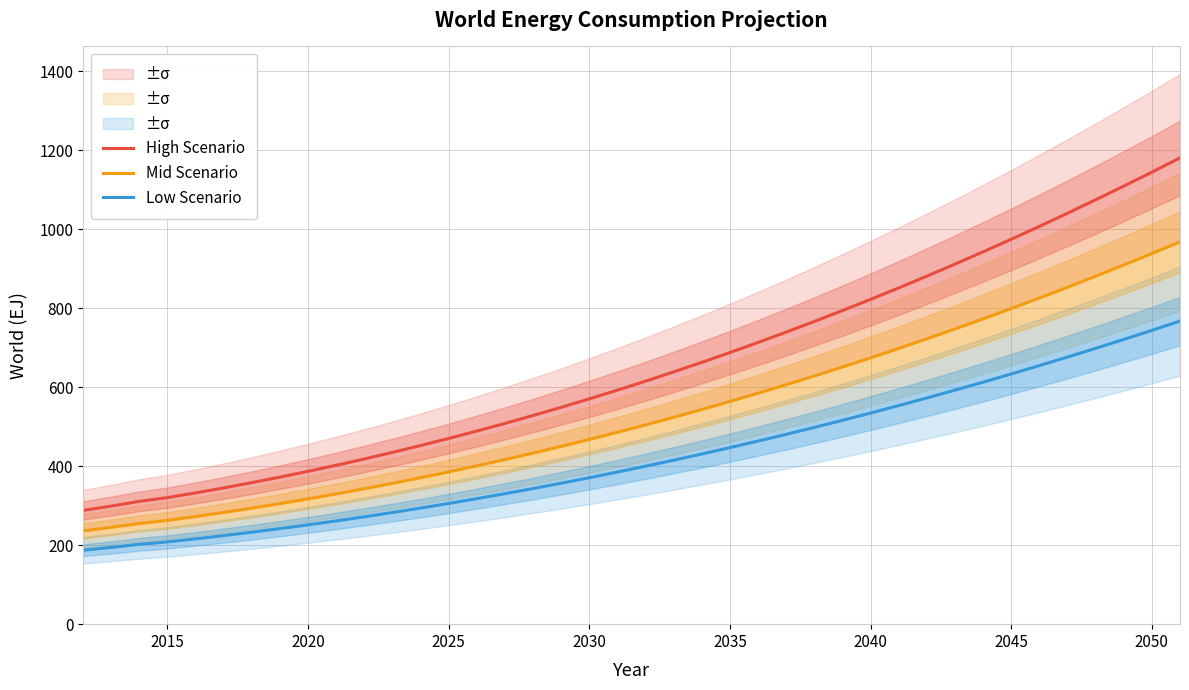

True or false: Mid Scenario and Low Scenario intersect in this chart.

False